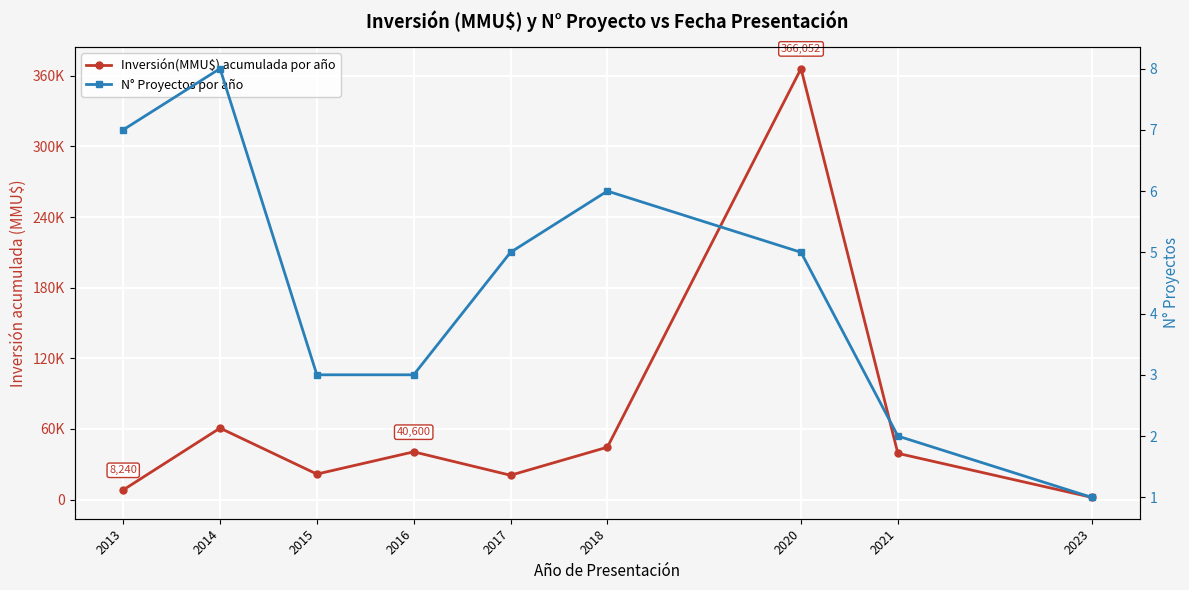

How many series are shown in this chart?

2